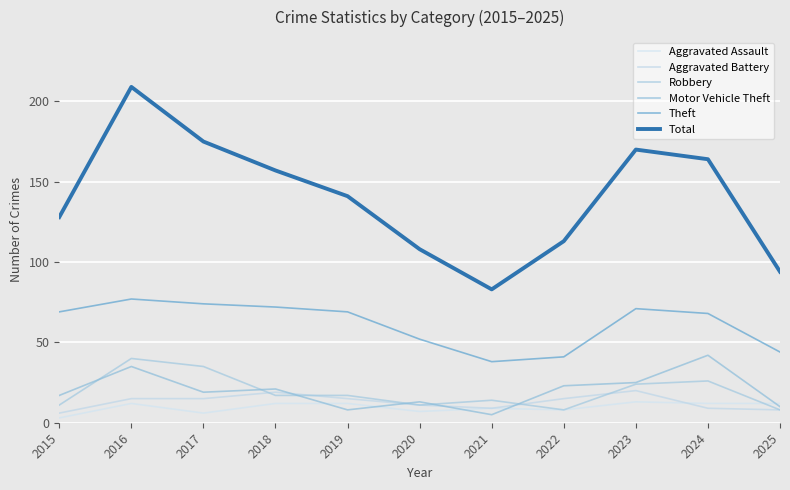

How many interior local valleys does the Total series have?

1